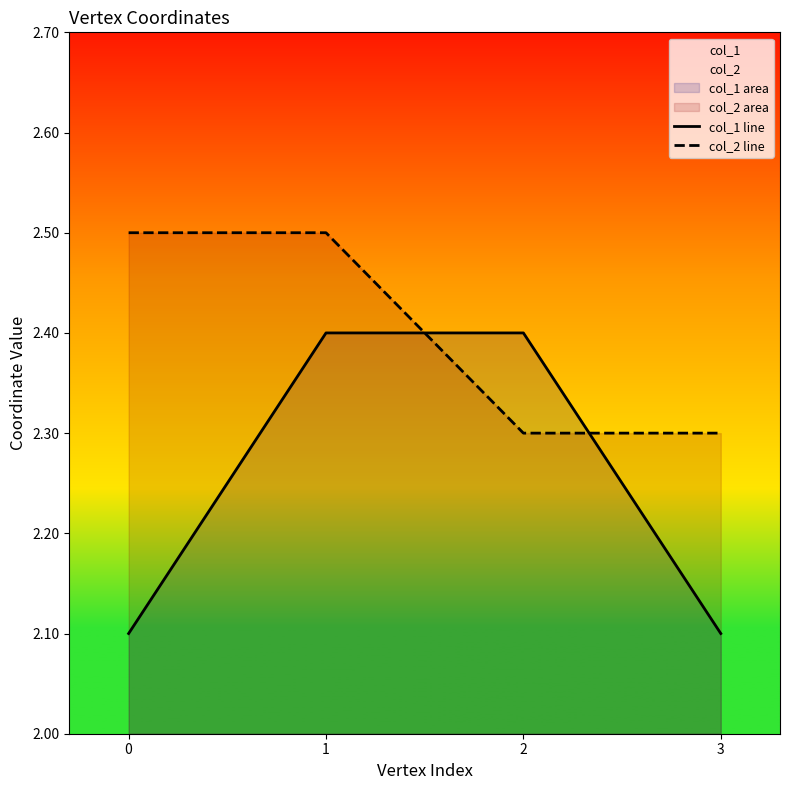

Which series has the widest spread of values?

col_1 line